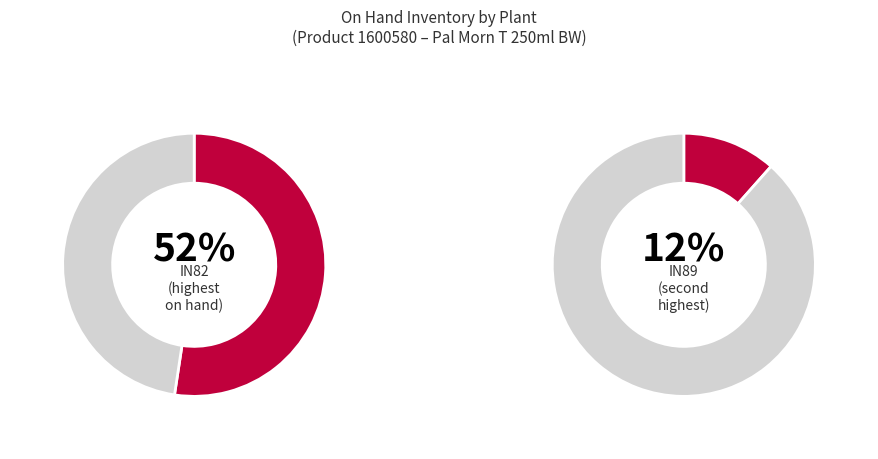

Combined, do IN85 and IN69 account for over 50%?

No